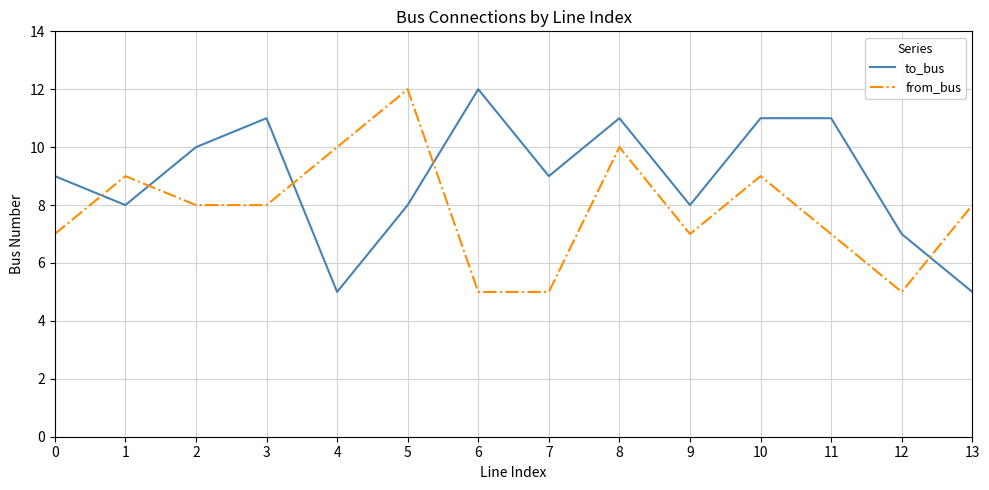

In to_bus, how many points are lower than both neighbors (excluding endpoints)?

4